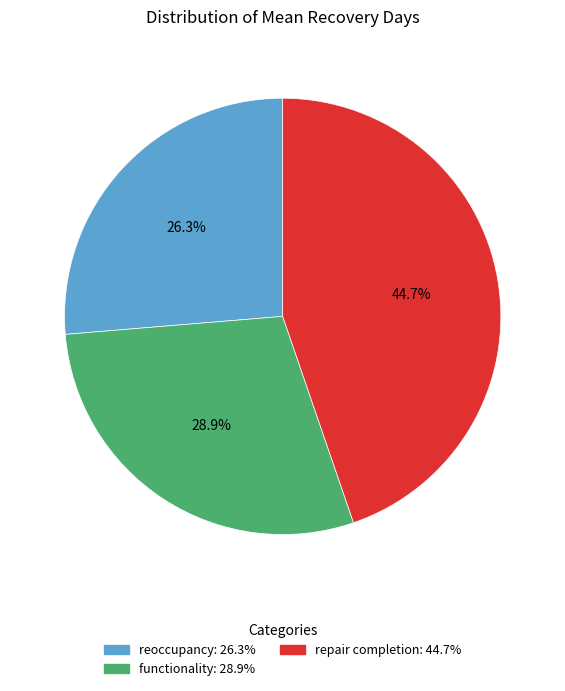

What percentage is the functionality slice, to the nearest percent?

29%